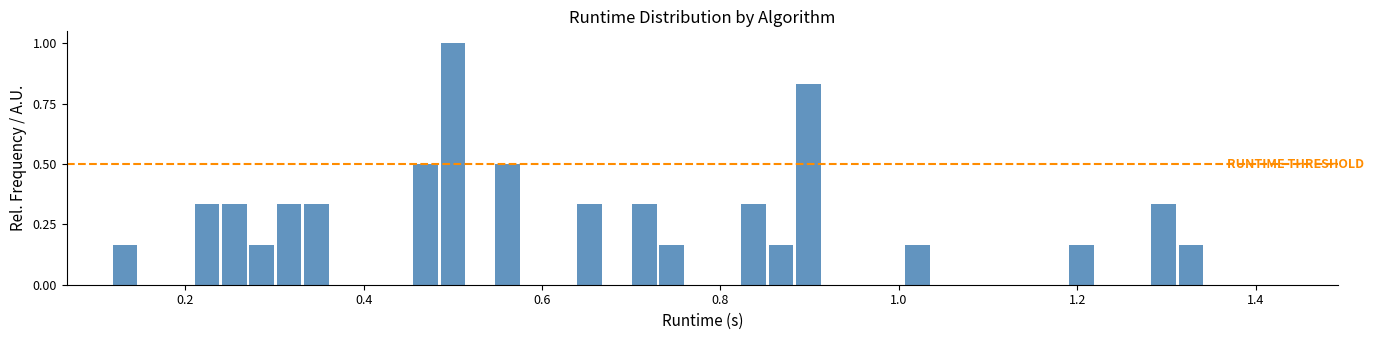

Around what value on the x-axis is the tallest bar? Give the approximate position of its centre, as read against the axis.

0.50